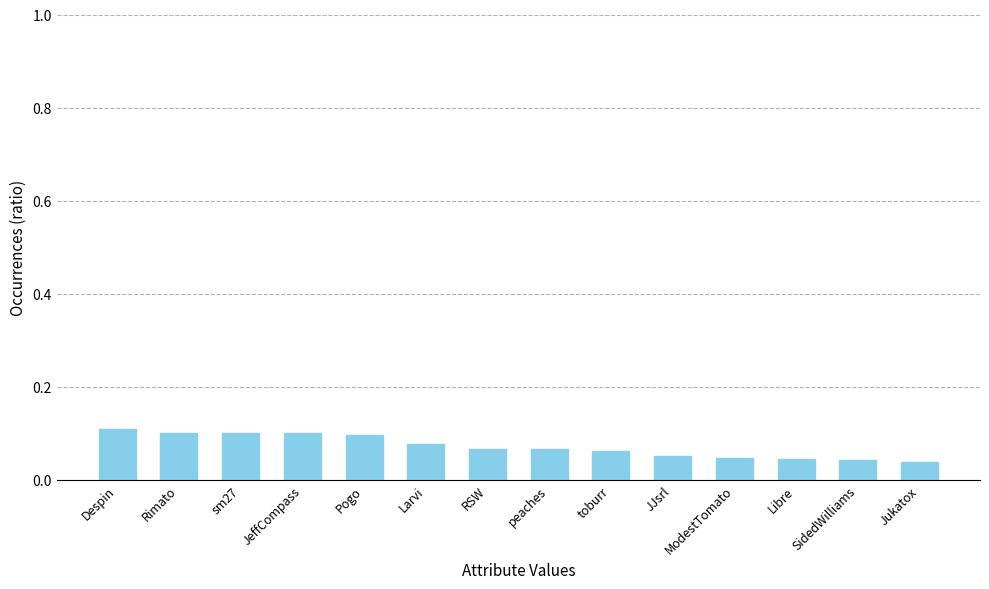

Are the bars grouped side by side (vs. stacked)?

No